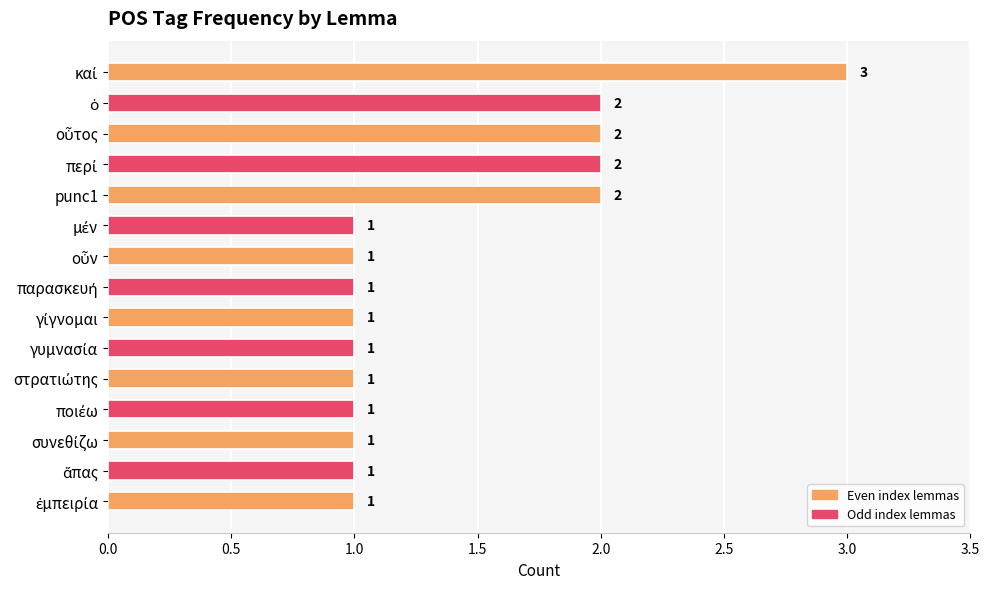

What is the sum of all values?

21